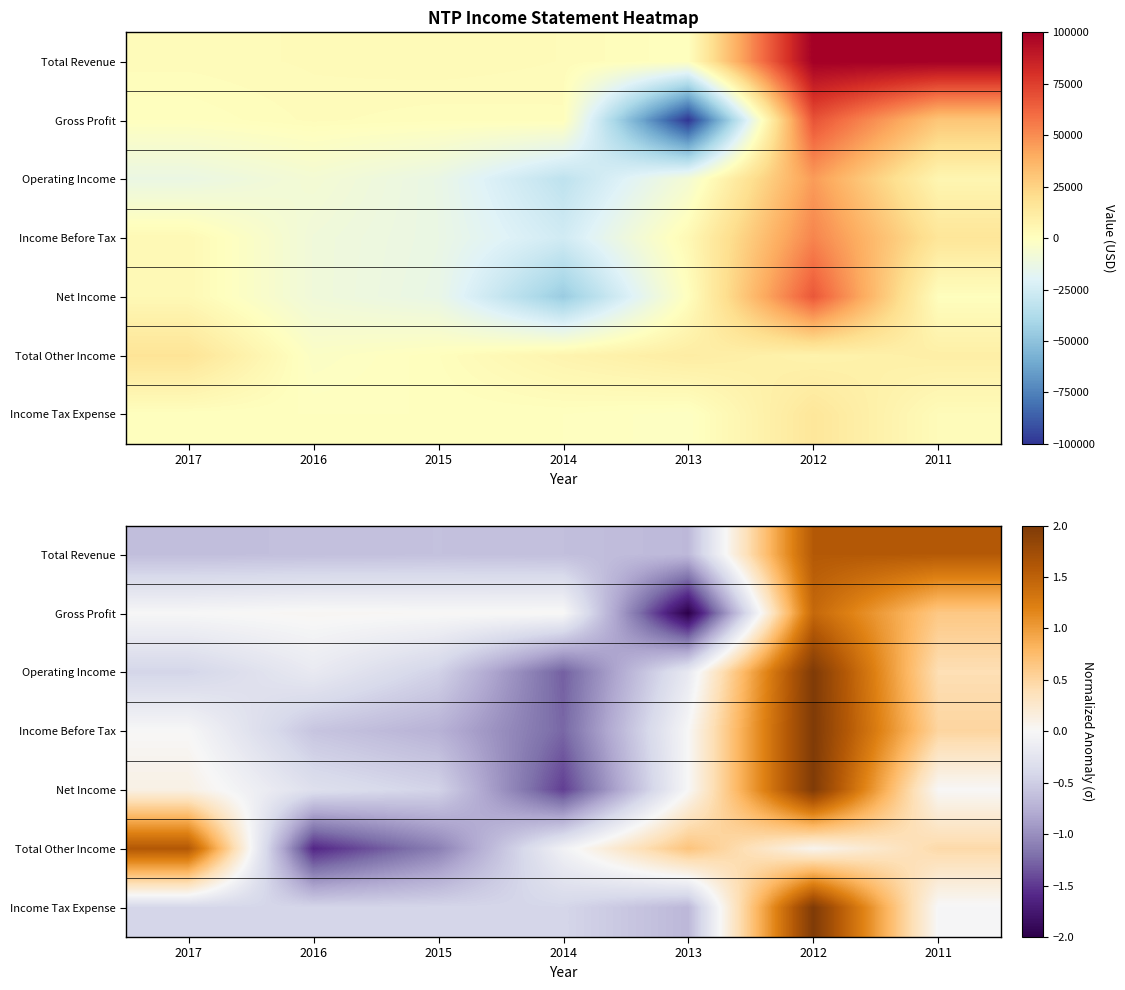

At which label does Net Income first exceed 0?

2017